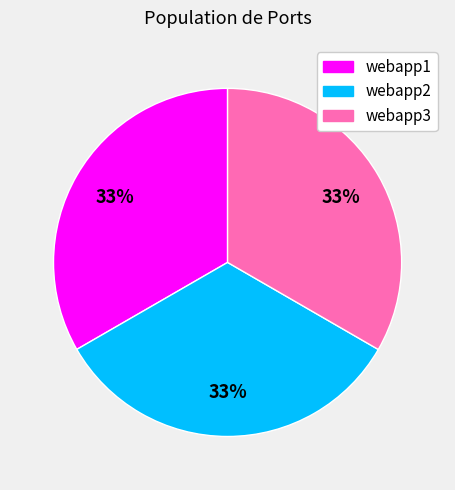

Count the number of slices in the pie.

3